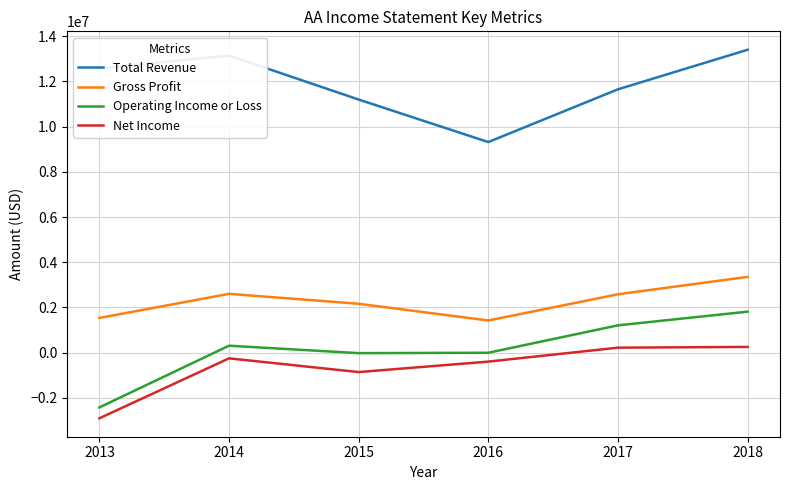

Is the value of Net Income at 2014 greater than the value of Total Revenue at 2013?

No